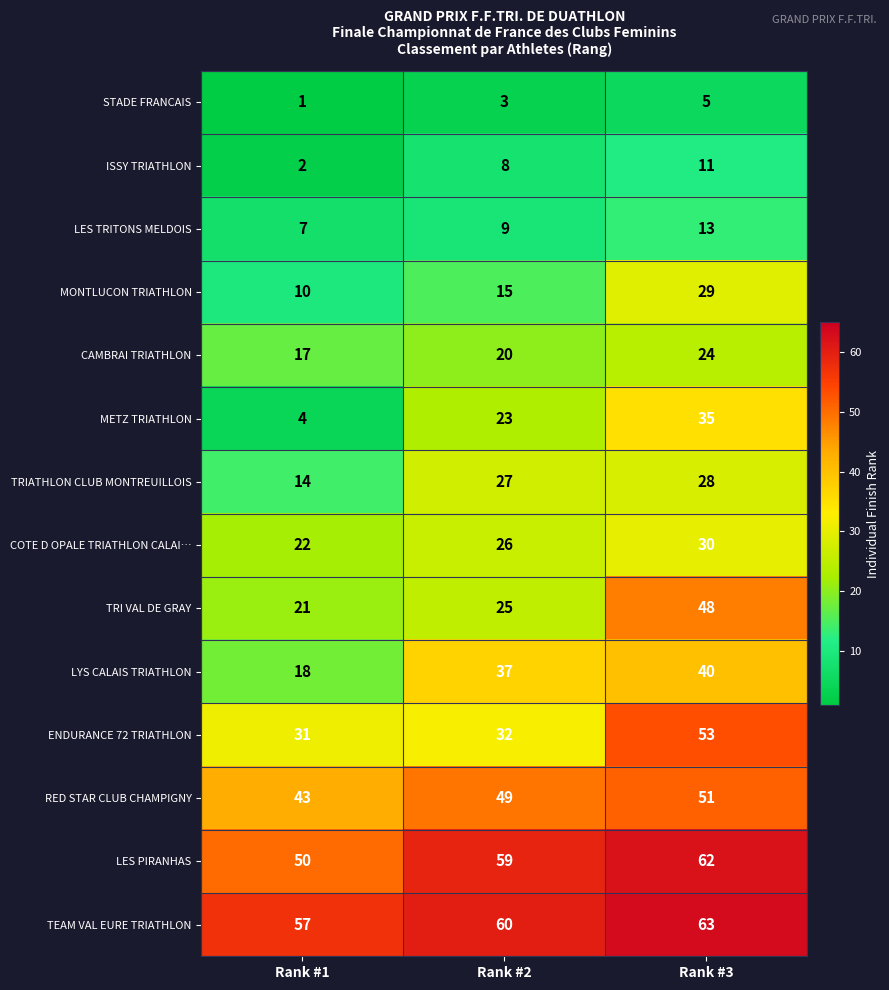

Which label corresponds to the smallest value in the chart?

Rank #1